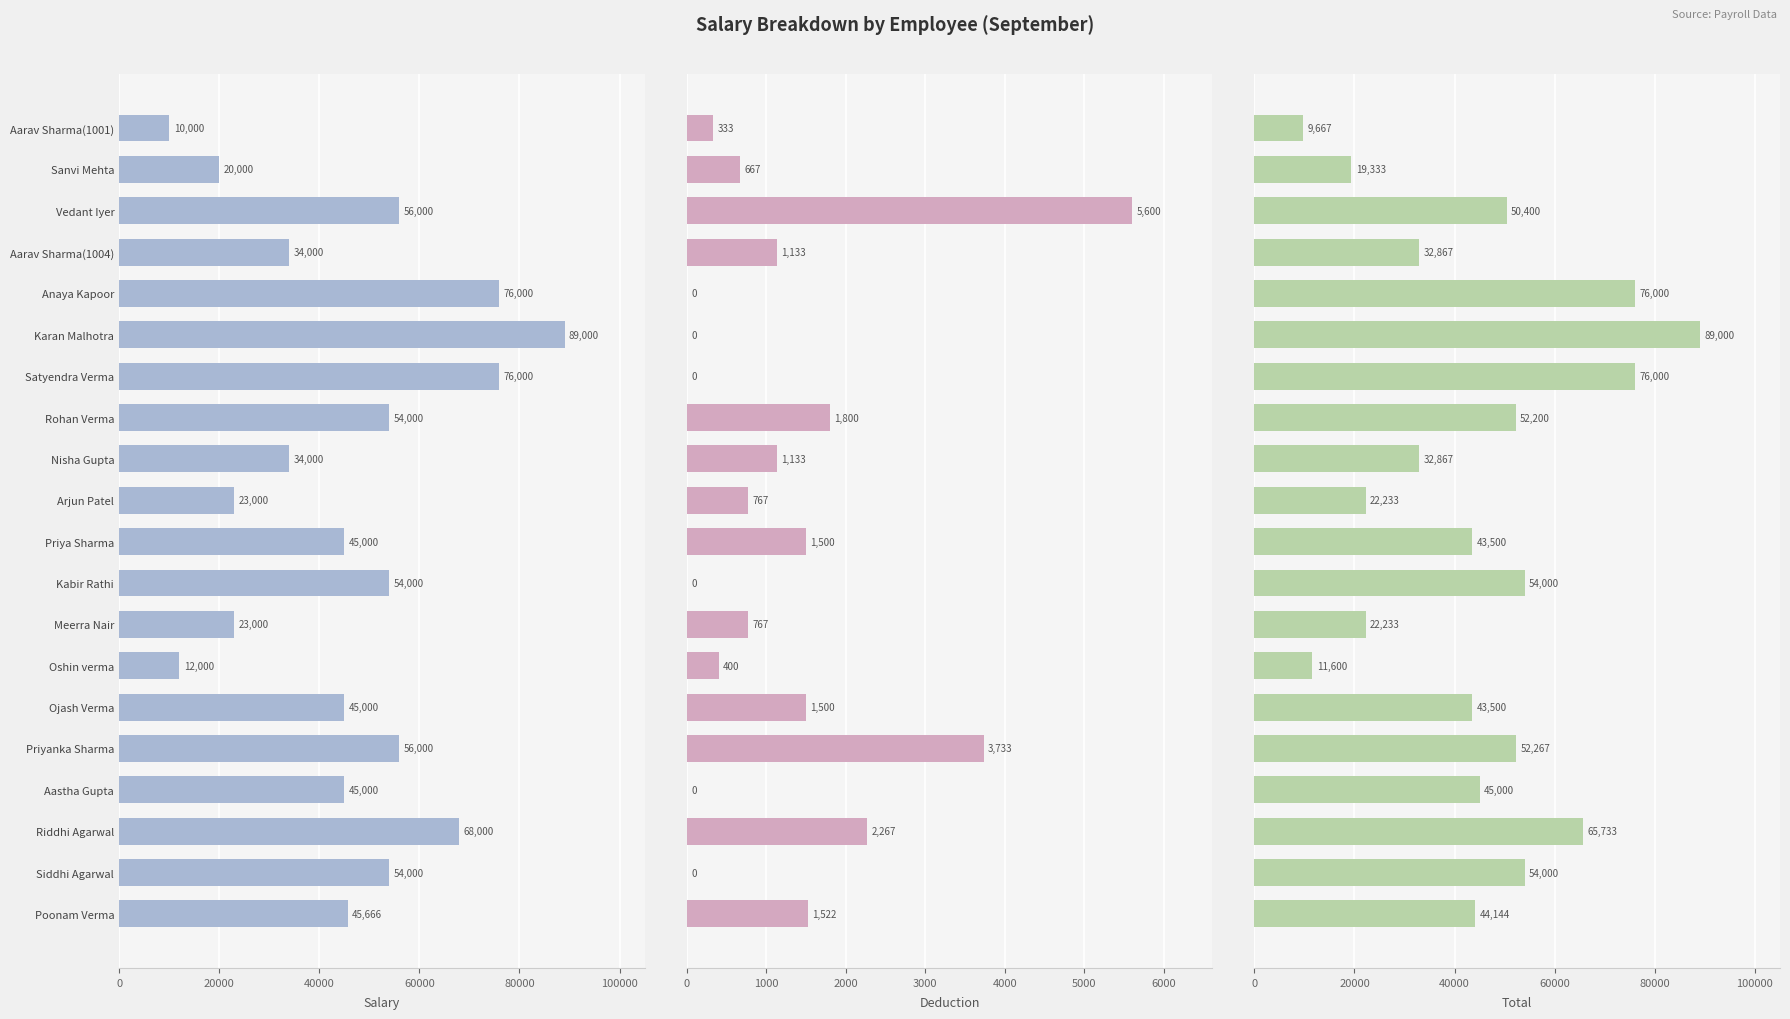

What is the sum of all Salary values?

919666.0